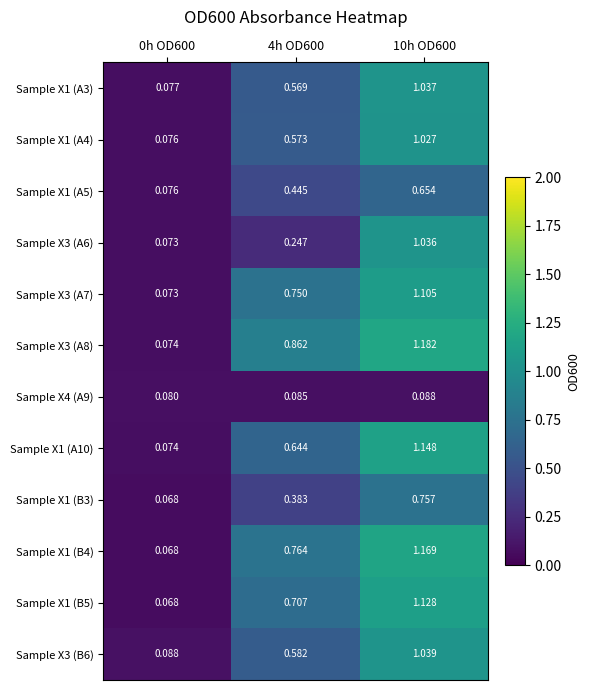

Which category has the highest value across all series?

10h OD600